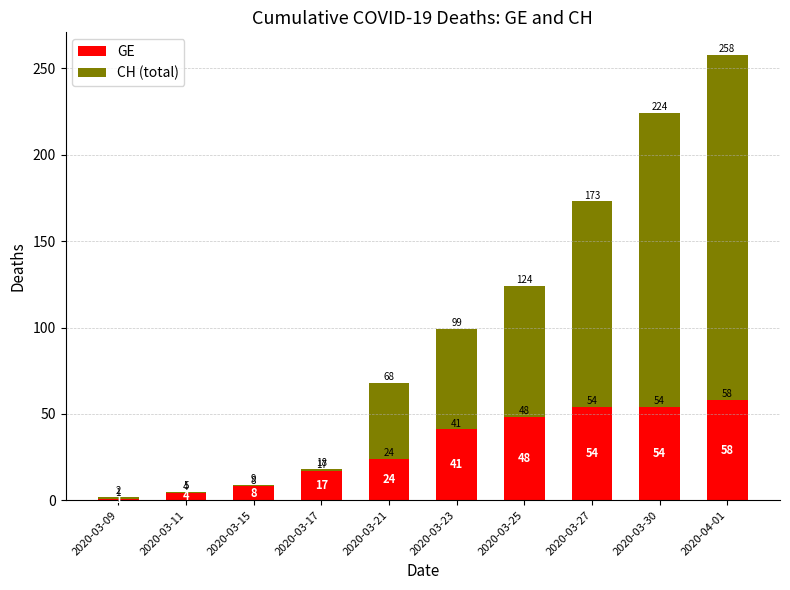

Are the bars grouped side by side (vs. stacked)?

No